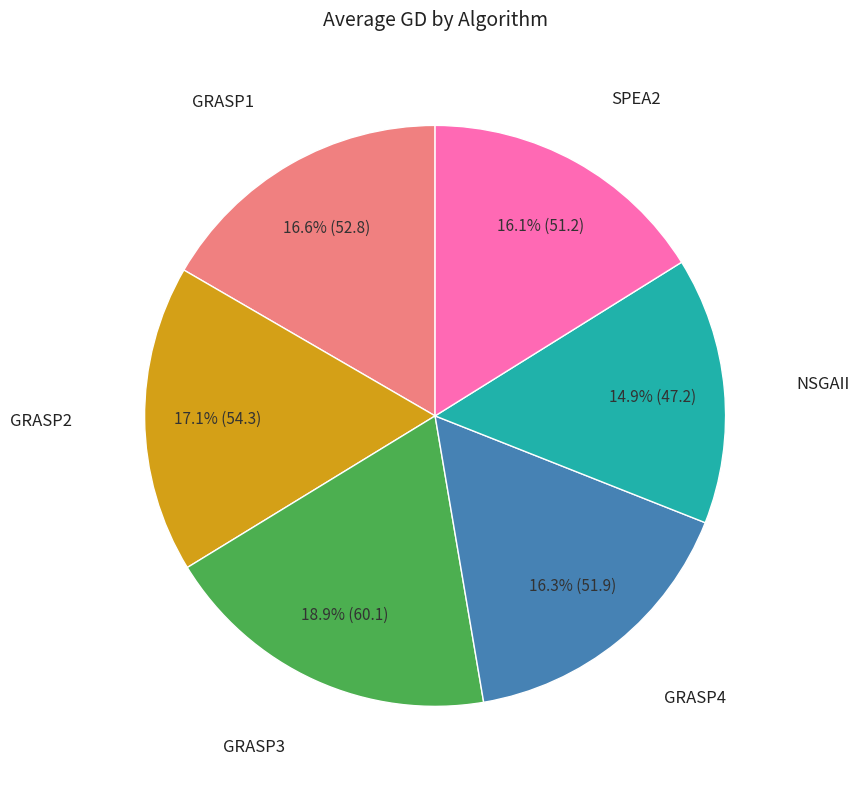

How many segments does this pie chart have?

6